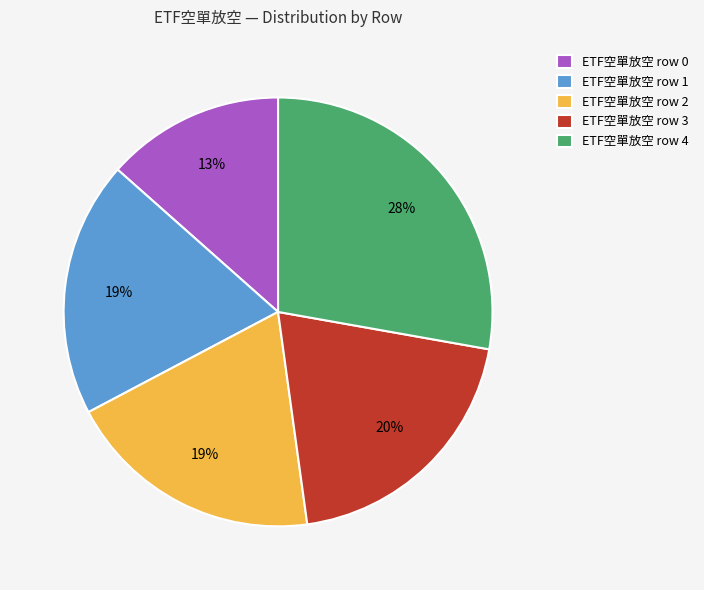

How many segments does this pie chart have?

5